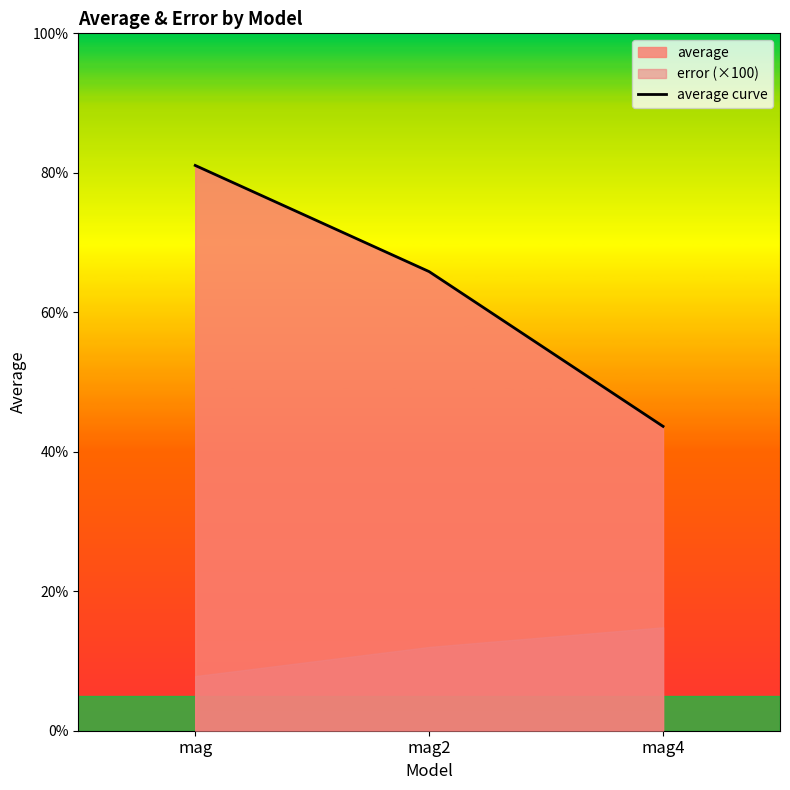

Is it true that the value at mag4 is 0.4?

True